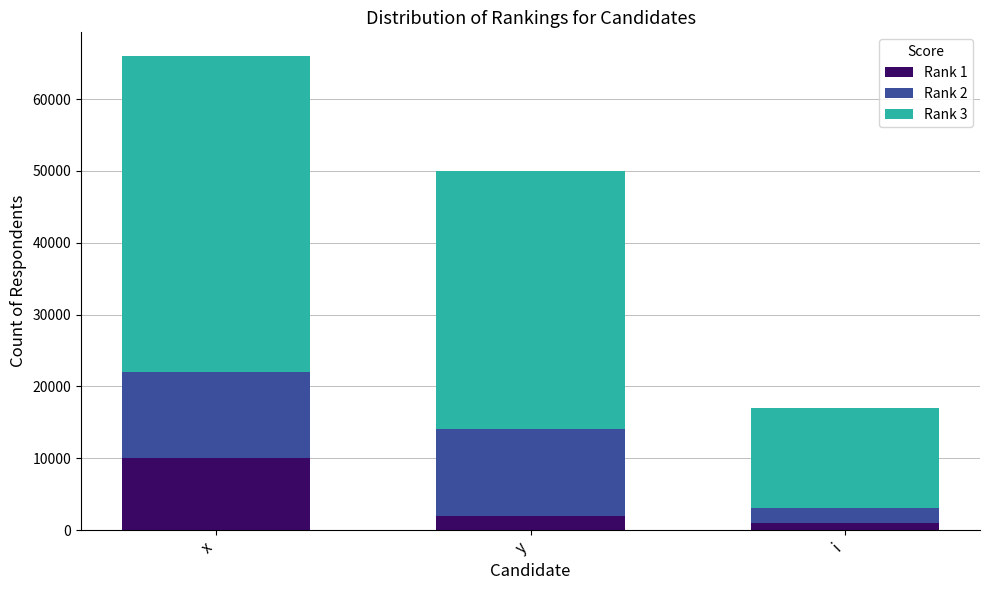

Which category has the highest value in the Rank 1 series?

x